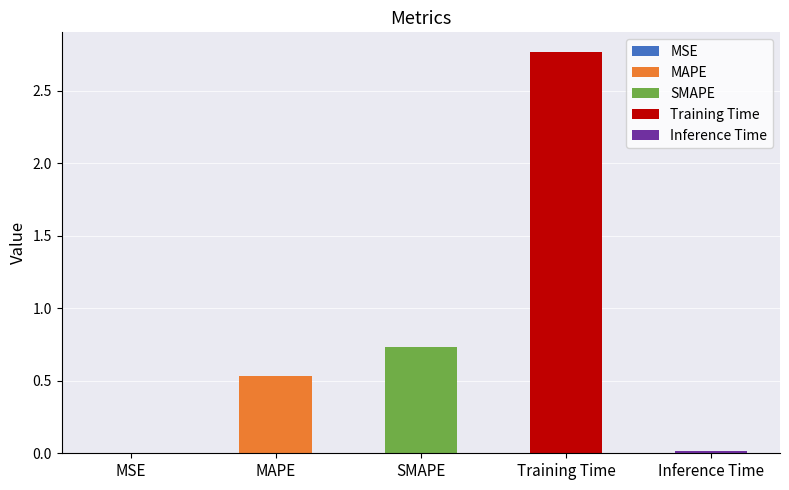

What is the change in value from MSE to MAPE?

+0.5